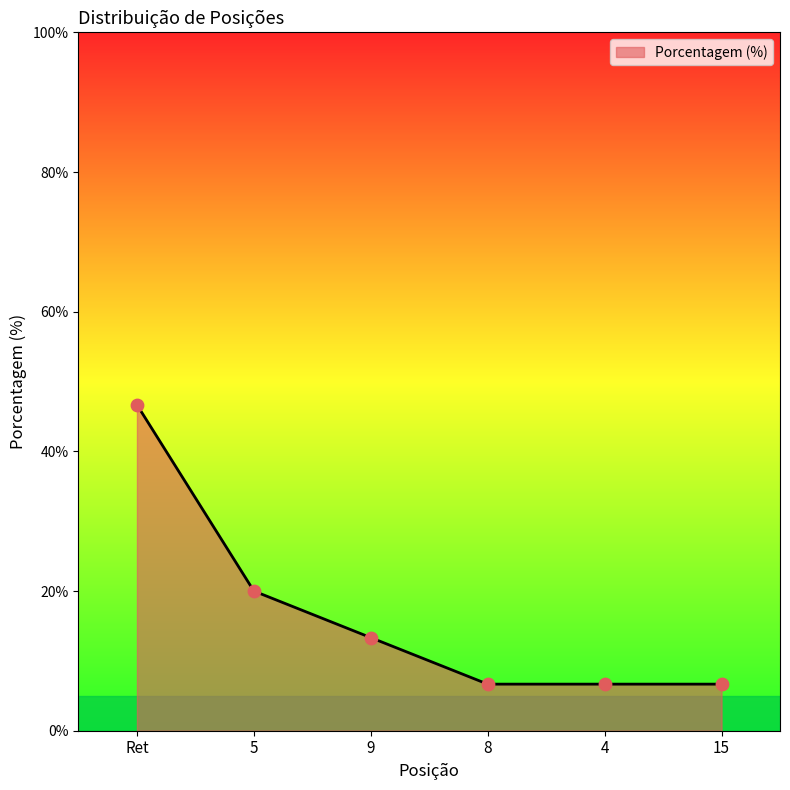

What is the change in value from 5 to 9?

-6.7